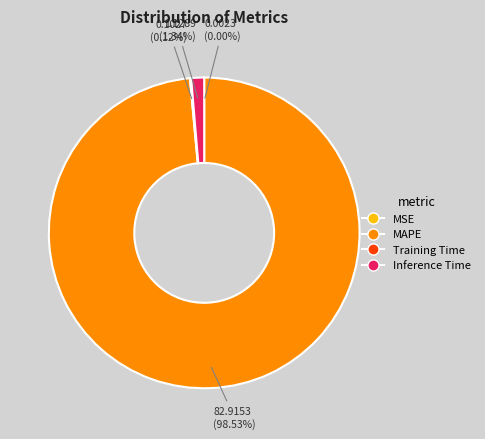

To the nearest percent, what percentage of the pie is MAPE?

99%